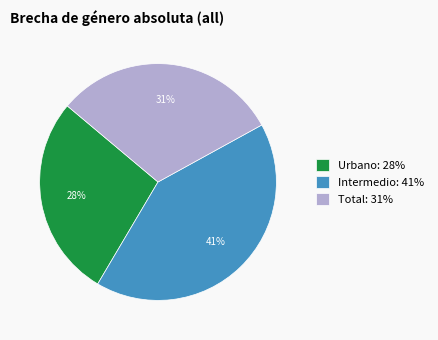

True or false: Urbano accounts for 38% of the total.

False